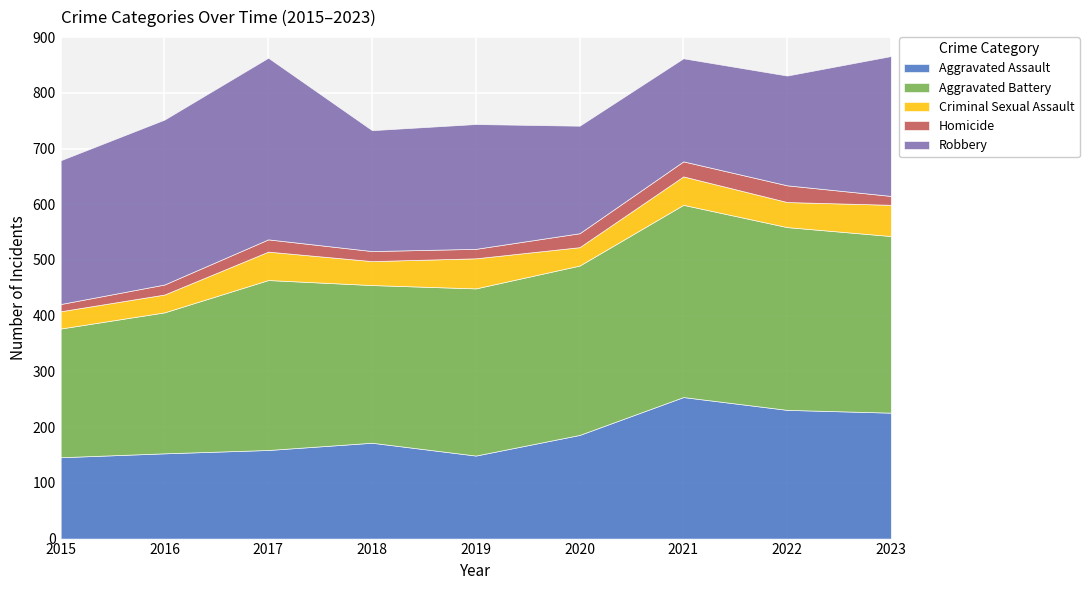

In Criminal Sexual Assault, how many points are higher than both neighbors (excluding endpoints)?

3